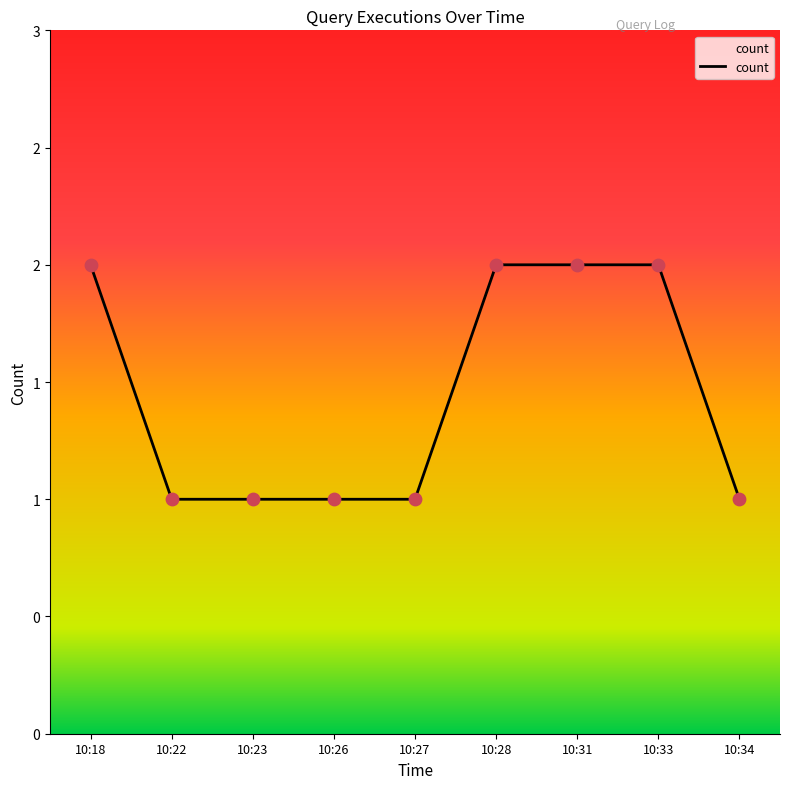

What is the ratio of the value at 10:31 to the value at 10:33?

1.0